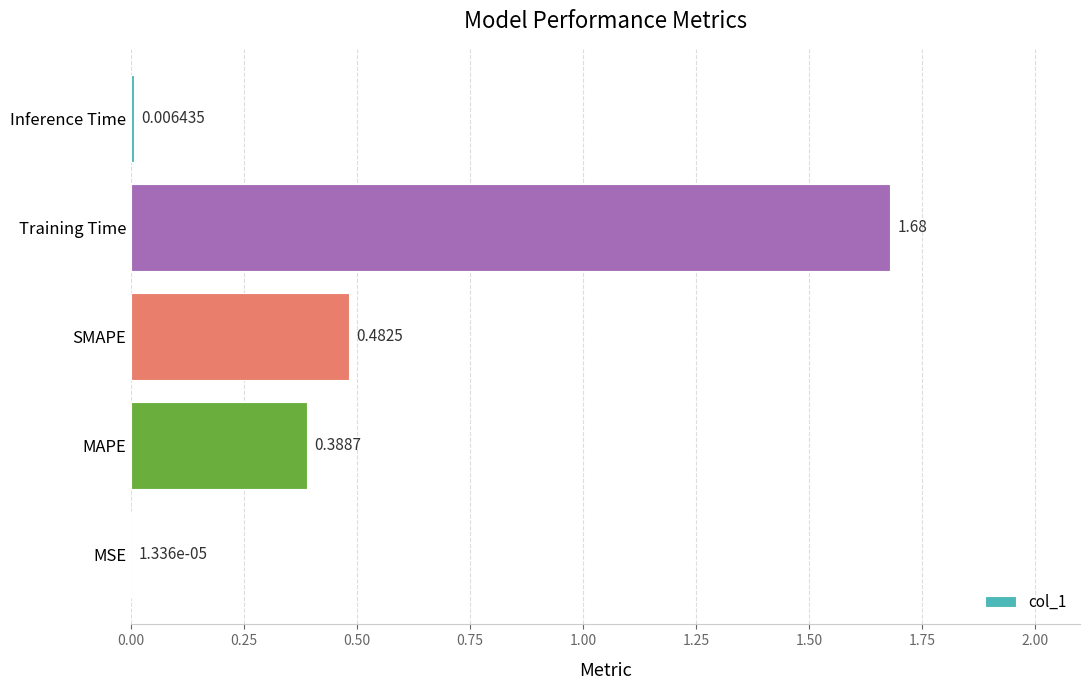

How many data points does each series have?

5